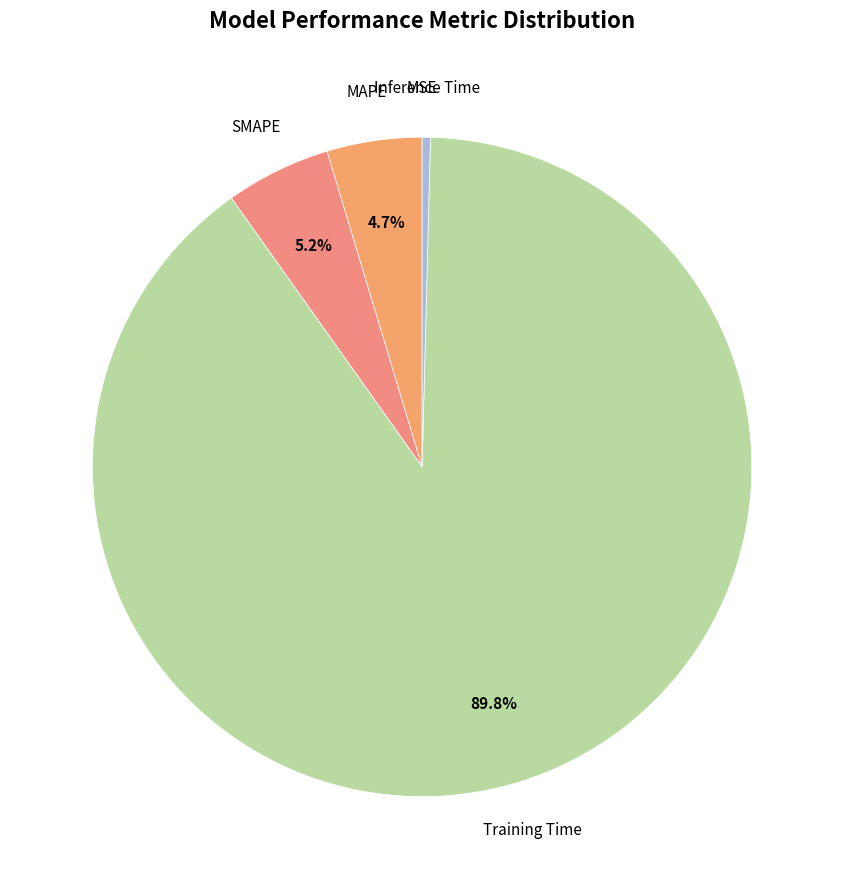

How many segments does this pie chart have?

5